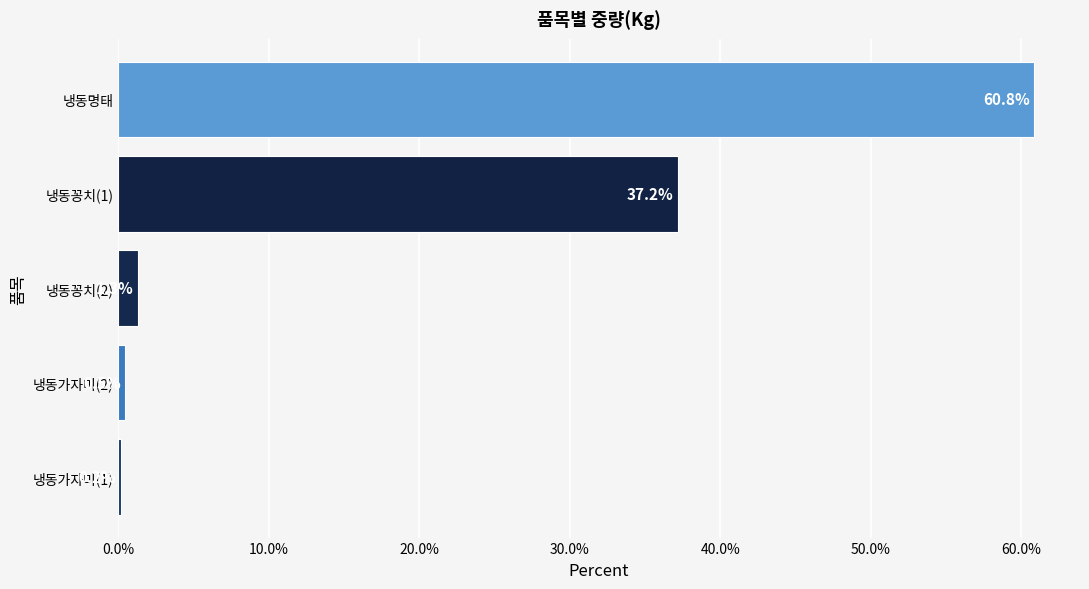

Reading top to bottom, what are all the values shown in this chart?

냉동명태=60.8	냉동꽁치(1)=37.2	냉동꽁치(2)=1.3	냉동가자미(2)=0.5	냉동가자미(1)=0.2